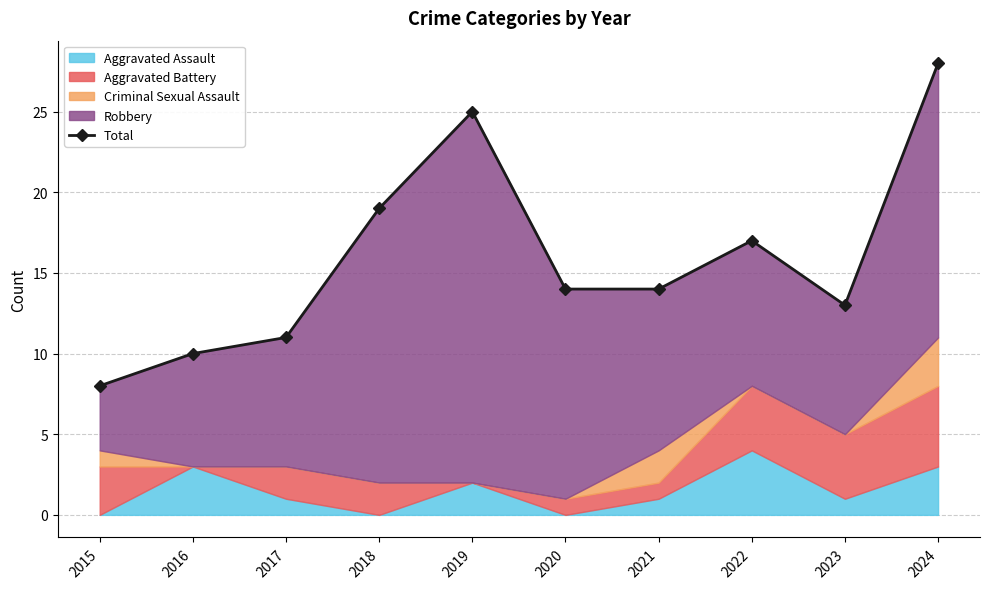

What is the minimum value shown in the chart?

8